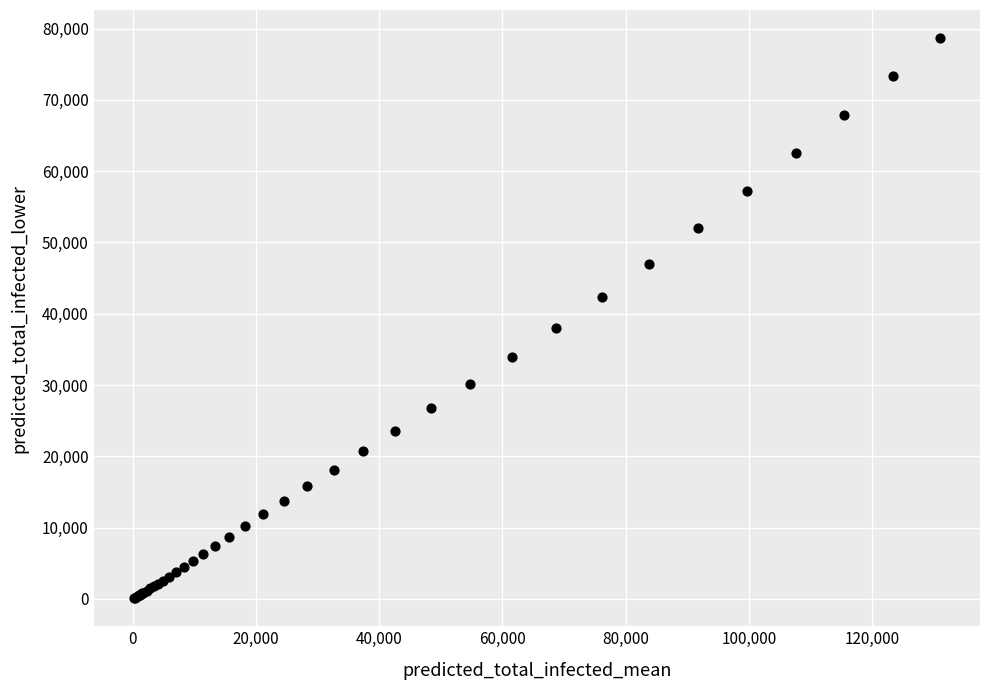

What Y value in the scatter plot is closest to 39389?

37981